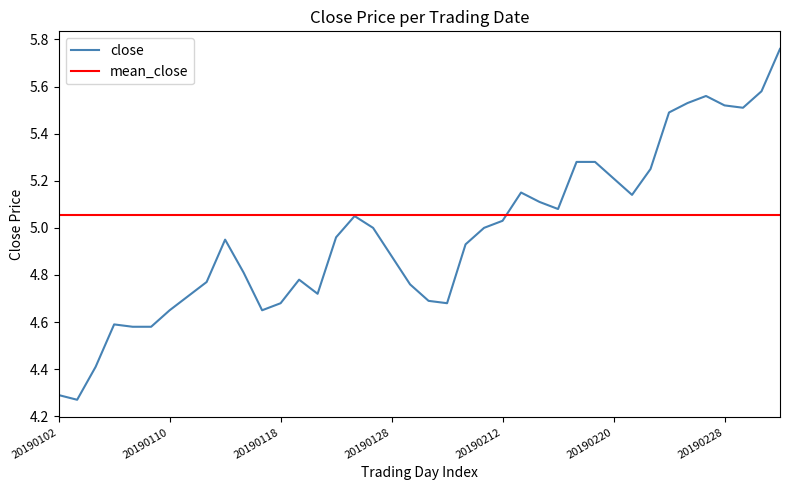

Rank the series by their average value, from highest to lowest.

mean_close, close